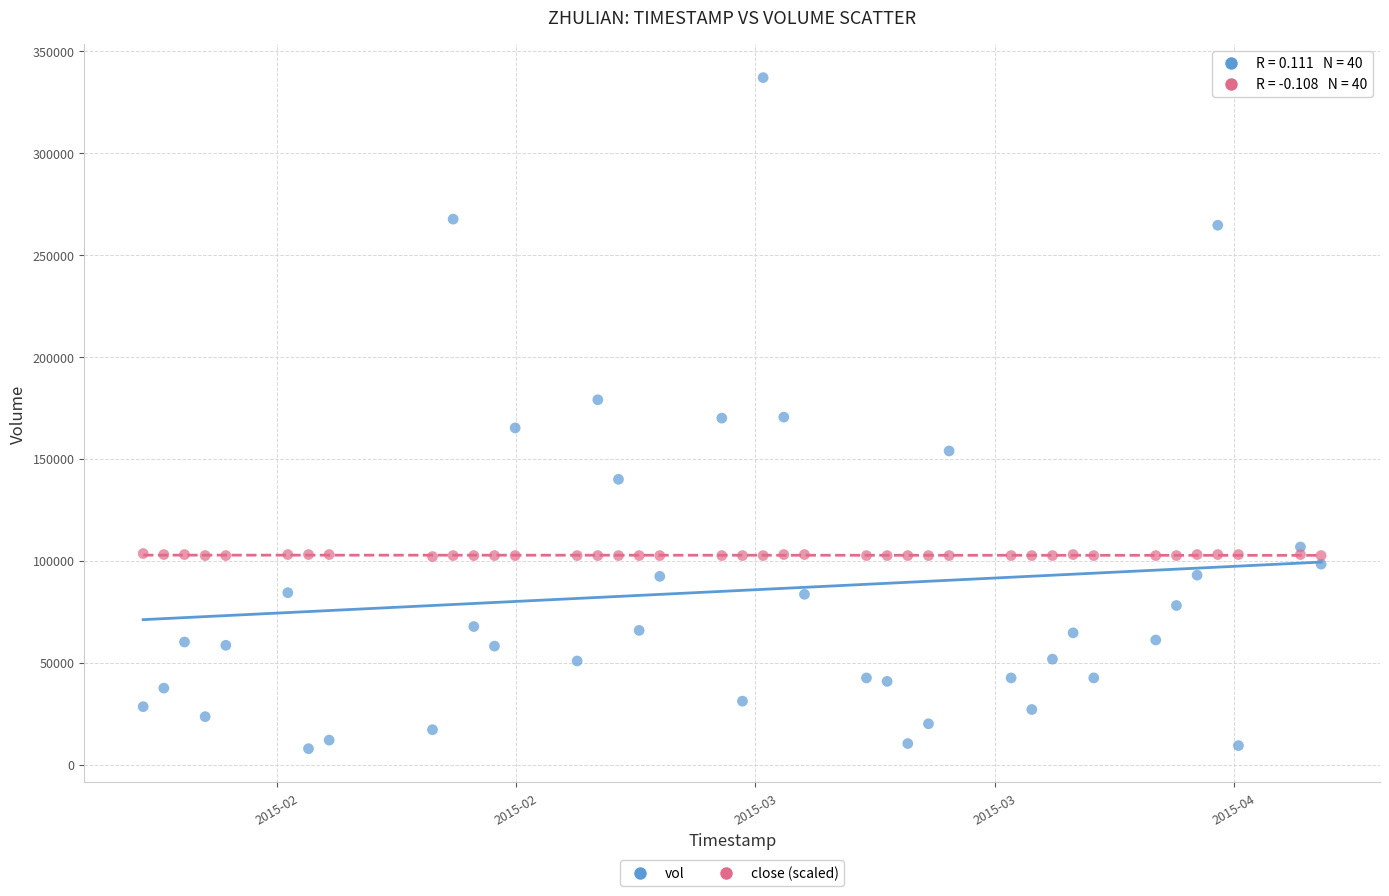

Which series contains the highest Y value?

vol